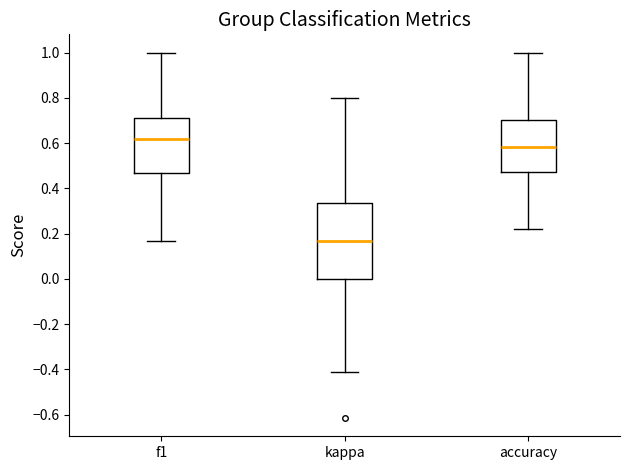

Where does the upper whisker of the box for accuracy end on the y-axis? The values are not printed on the chart, so give them approximately, as read against the axis.

1.00